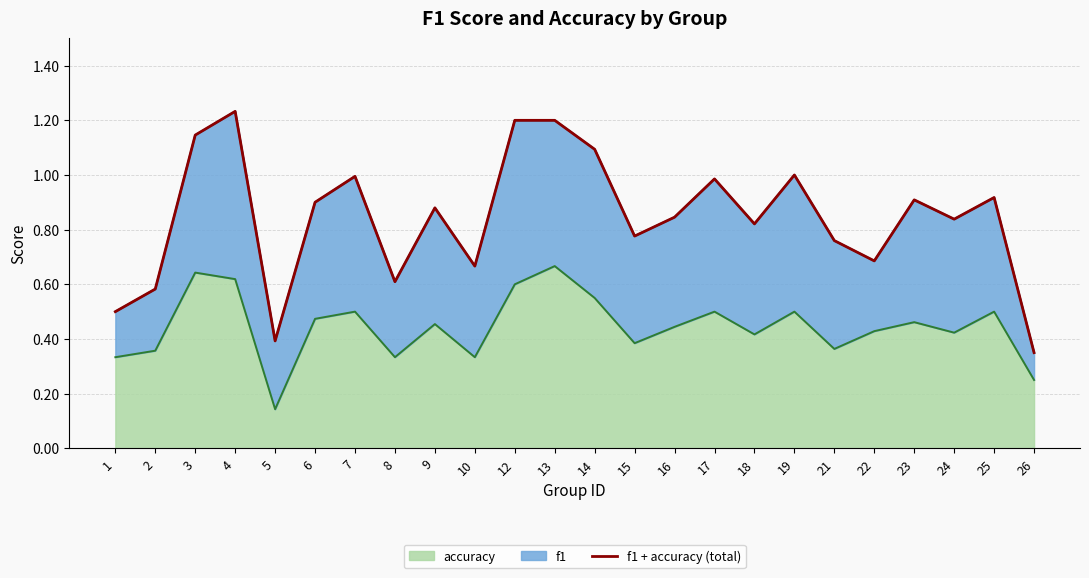

Where is the data nearest to the value 0?

26